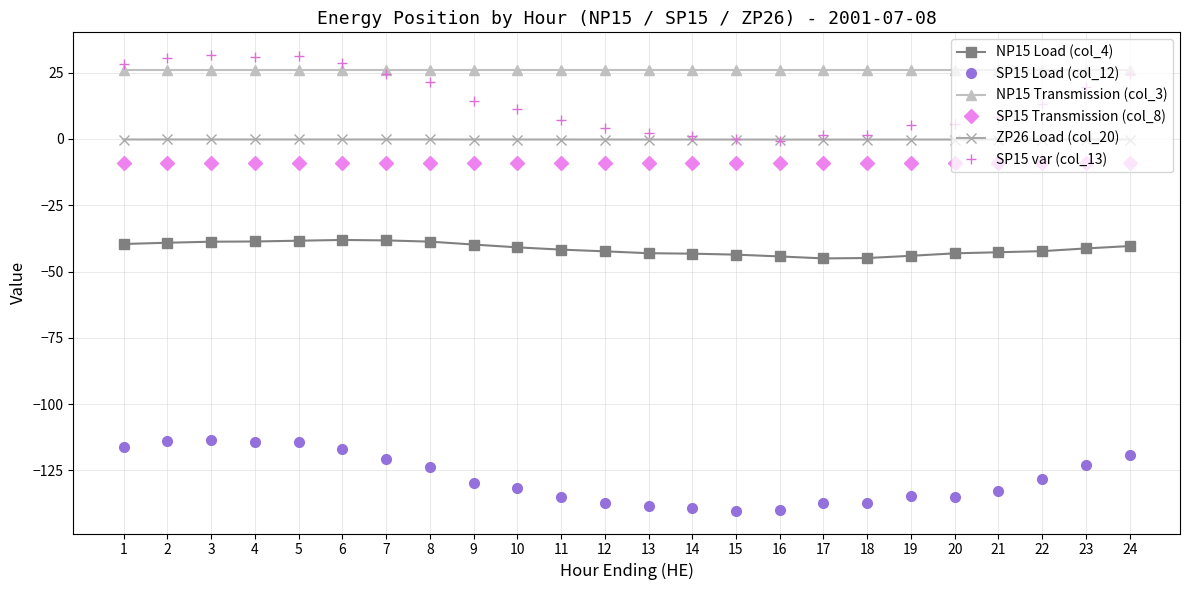

The ZP26 Load (col_20) series shows -0.2 at 21. True or false?

True